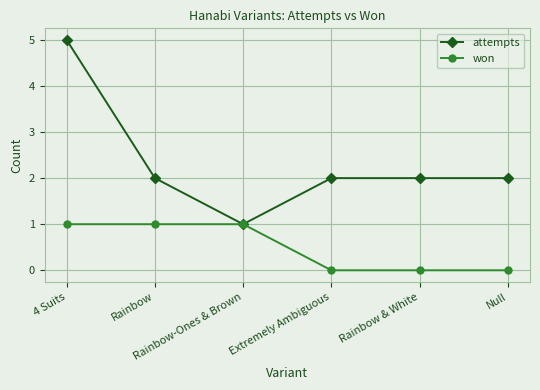

What is the value of the won point at the 3rd from the left?

1